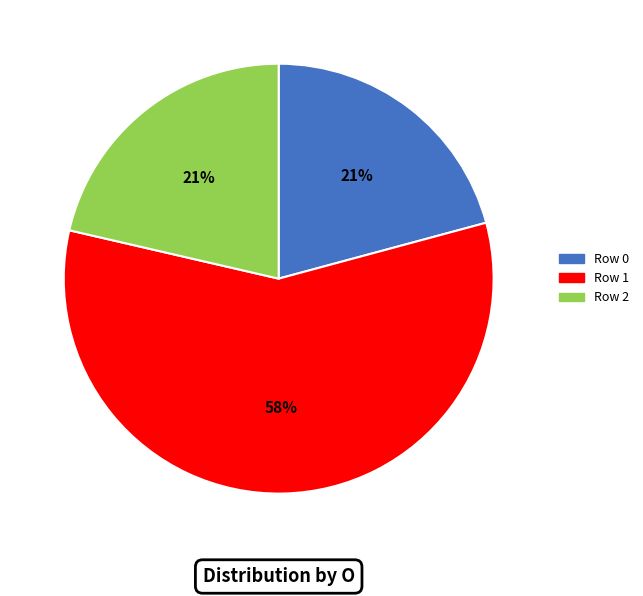

To the nearest percent, what is the average slice percentage?

33%